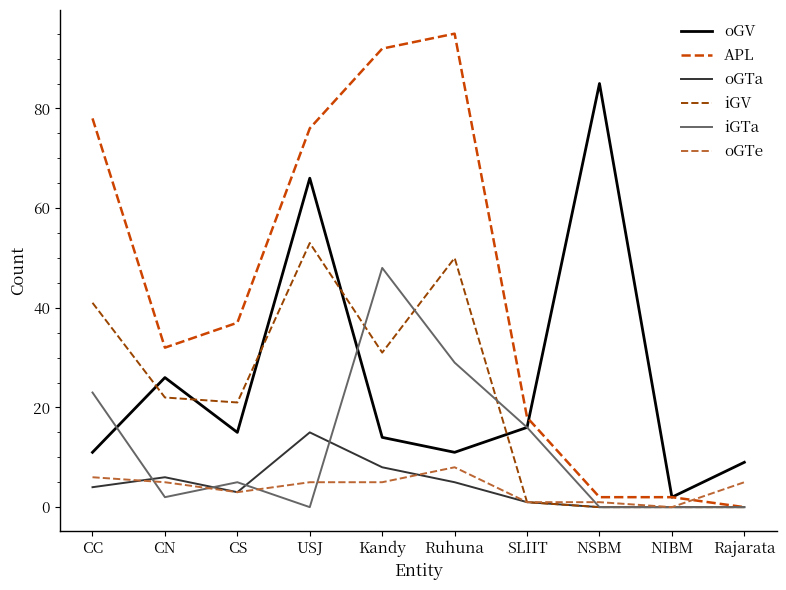

The value of oGTa at NSBM is 0. True or false?

True